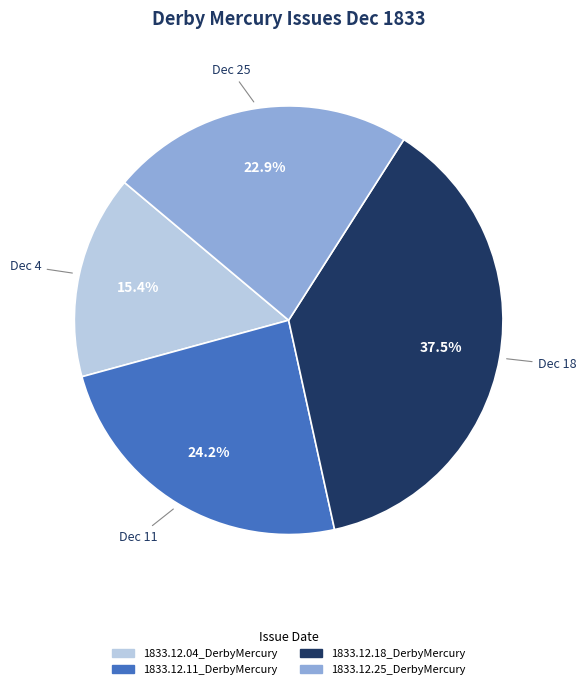

Which category has the smallest portion of the pie?

1833.12.04_DerbyMercury